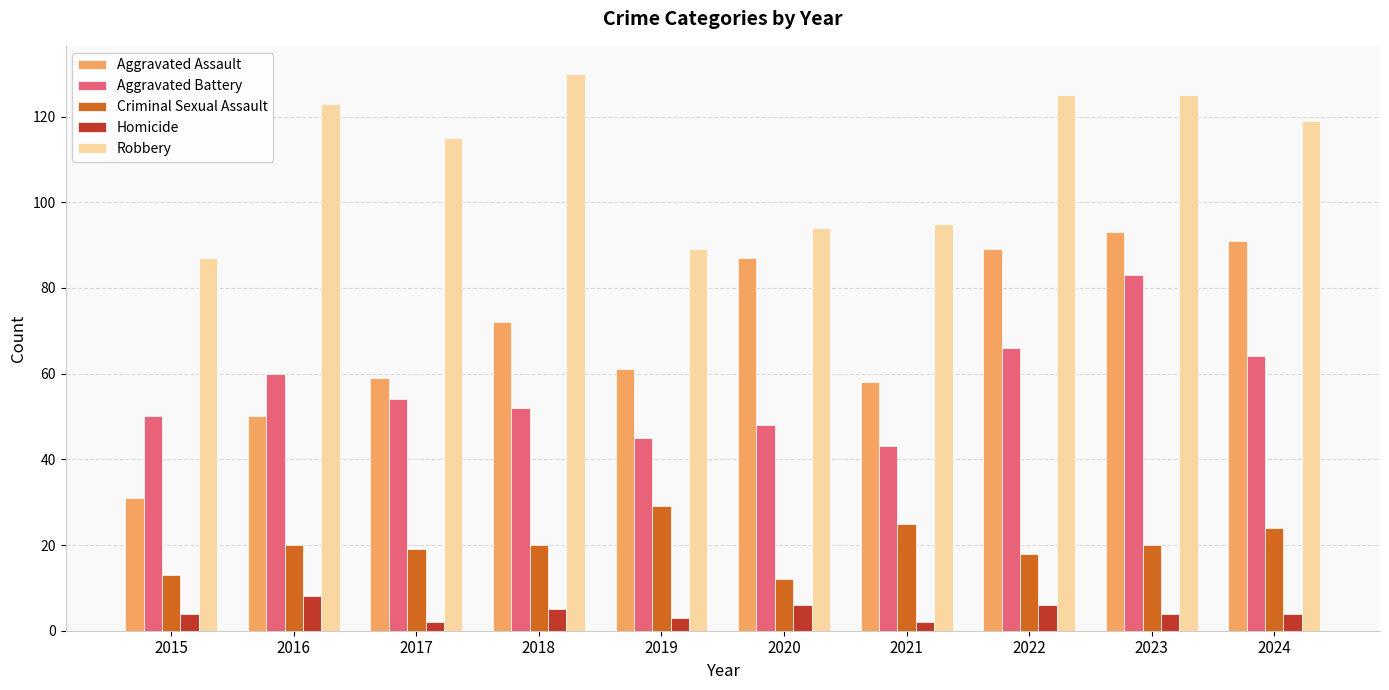

Which series has the largest range (max minus min)?

Aggravated Assault